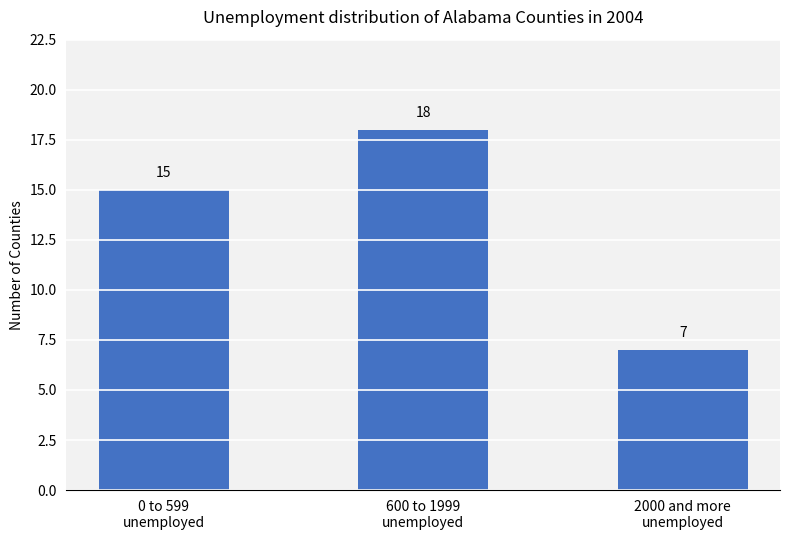

Reading right to left, transcribe all the data shown in this chart.

7	18	15